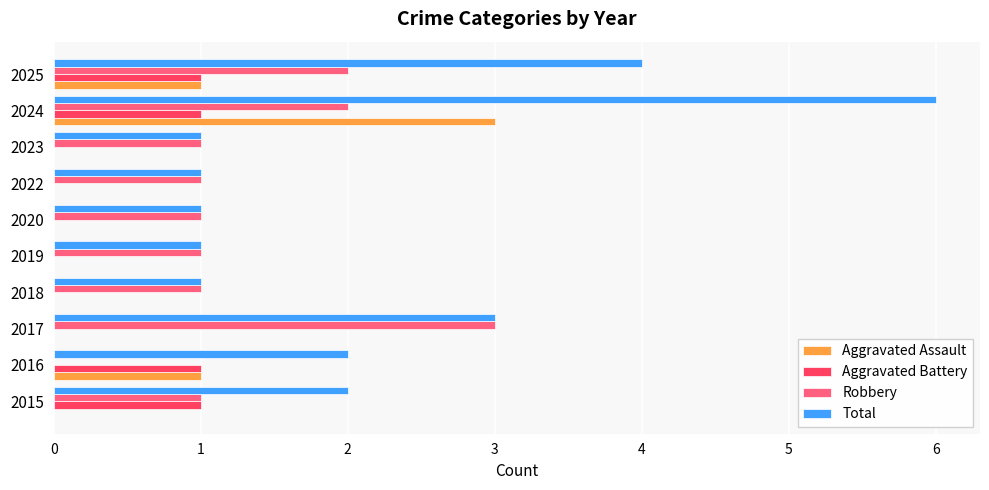

Is it true that Total equals 1 at 2020?

True